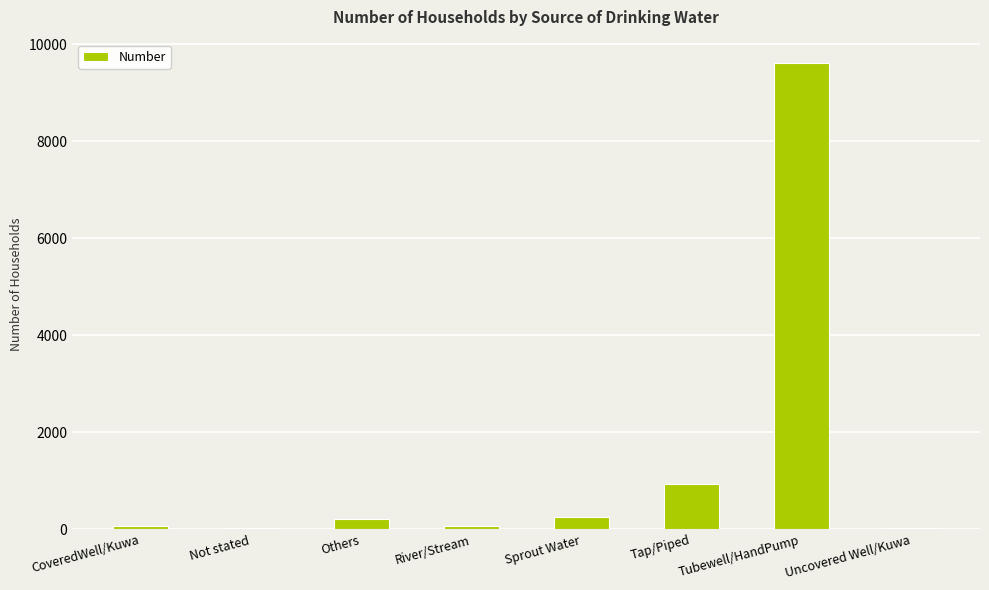

How many data points does each series have?

8